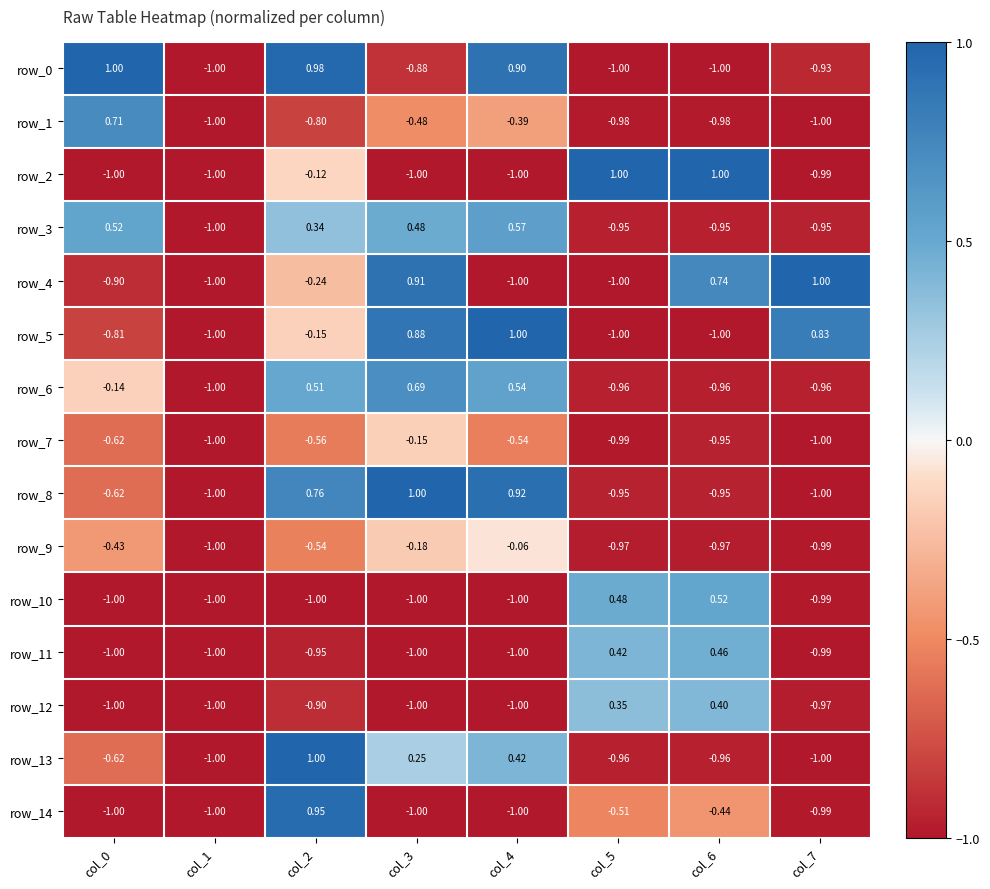

Reading left to right, extract all data points from this chart.

row_0: col_0=1.0	col_1=-1.0	col_2=1.0	col_3=-0.9	col_4=0.9	col_5=-1.0	col_6=-1.0	col_7=-0.9
row_1: col_0=0.7	col_1=-1.0	col_2=-0.8	col_3=-0.5	col_4=-0.4	col_5=-1.0	col_6=-1.0	col_7=-1.0
row_2: col_0=-1.0	col_1=-1.0	col_2=-0.1	col_3=-1.0	col_4=-1.0	col_5=1.0	col_6=1.0	col_7=-1.0
row_3: col_0=0.5	col_1=-1.0	col_2=0.3	col_3=0.5	col_4=0.6	col_5=-1.0	col_6=-1.0	col_7=-0.9
row_4: col_0=-0.9	col_1=-1.0	col_2=-0.2	col_3=0.9	col_4=-1.0	col_5=-1.0	col_6=0.7	col_7=1.0
row_5: col_0=-0.8	col_1=-1.0	col_2=-0.1	col_3=0.9	col_4=1.0	col_5=-1.0	col_6=-1.0	col_7=0.8
row_6: col_0=-0.1	col_1=-1.0	col_2=0.5	col_3=0.7	col_4=0.5	col_5=-1.0	col_6=-1.0	col_7=-1.0
row_7: col_0=-0.6	col_1=-1.0	col_2=-0.6	col_3=-0.2	col_4=-0.5	col_5=-1.0	col_6=-1.0	col_7=-1.0
row_8: col_0=-0.6	col_1=-1.0	col_2=0.8	col_3=1.0	col_4=0.9	col_5=-1.0	col_6=-1.0	col_7=-1.0
row_9: col_0=-0.4	col_1=-1.0	col_2=-0.5	col_3=-0.2	col_4=-0.1	col_5=-1.0	col_6=-1.0	col_7=-1.0
row_10: col_0=-1.0	col_1=-1.0	col_2=-1.0	col_3=-1.0	col_4=-1.0	col_5=0.5	col_6=0.5	col_7=-1.0
row_11: col_0=-1.0	col_1=-1.0	col_2=-1.0	col_3=-1.0	col_4=-1.0	col_5=0.4	col_6=0.5	col_7=-1.0
row_12: col_0=-1.0	col_1=-1.0	col_2=-0.9	col_3=-1.0	col_4=-1.0	col_5=0.4	col_6=0.4	col_7=-1.0
row_13: col_0=-0.6	col_1=-1.0	col_2=1.0	col_3=0.2	col_4=0.4	col_5=-1.0	col_6=-1.0	col_7=-1.0
row_14: col_0=-1.0	col_1=-1.0	col_2=1.0	col_3=-1.0	col_4=-1.0	col_5=-0.5	col_6=-0.4	col_7=-1.0